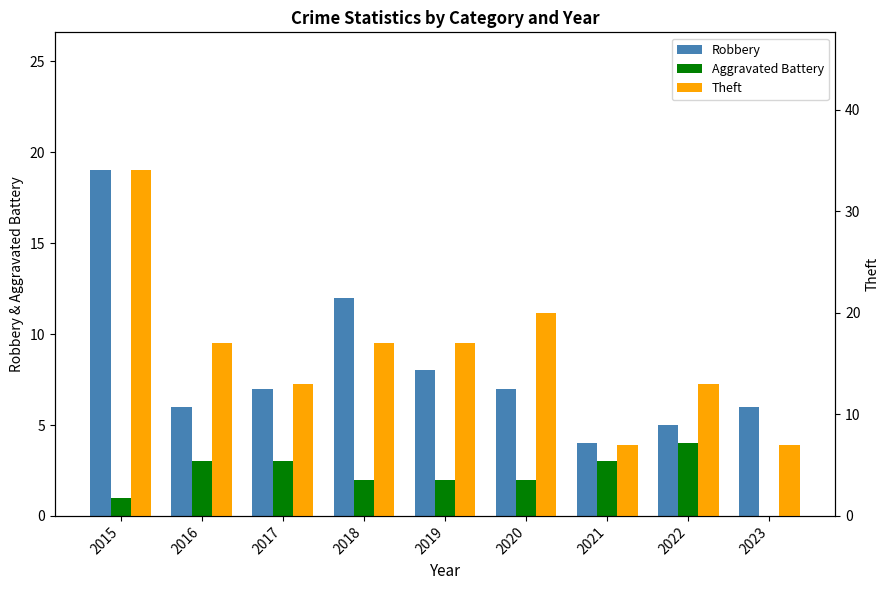

How many bars are there in total?

27